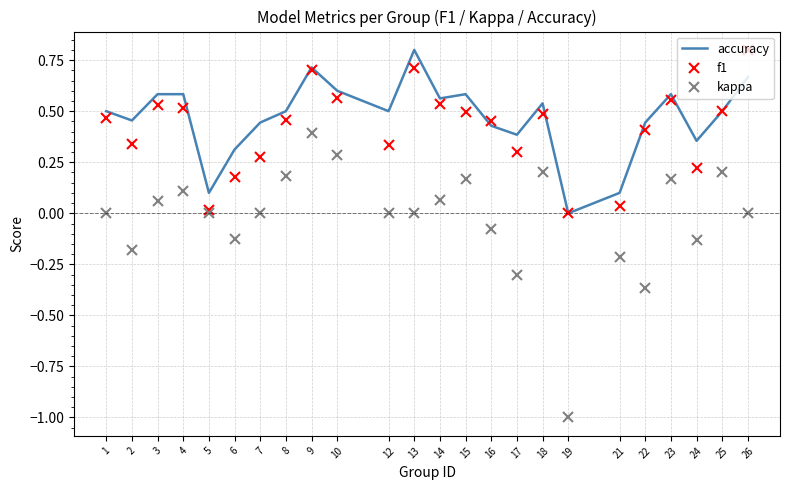

Is it true that kappa equals -0.2 at 2?

True